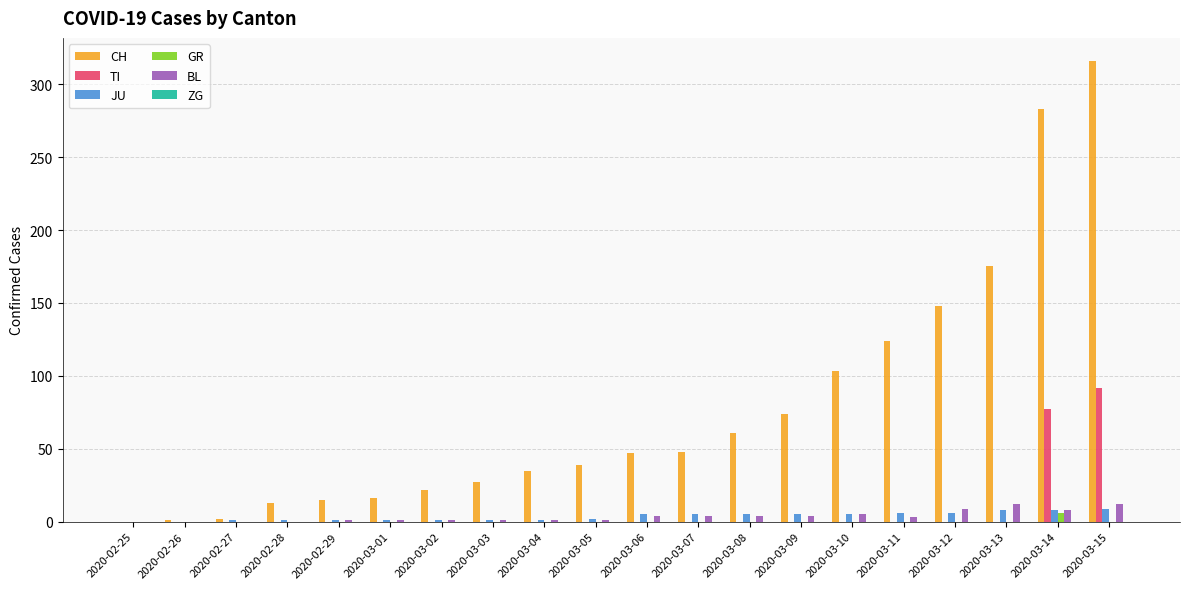

How many values in the TI series exceed 0?

2